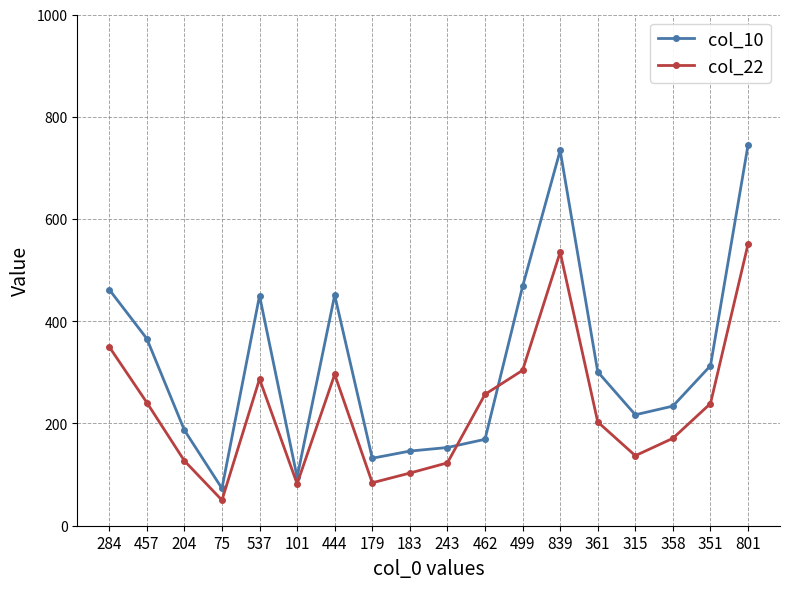

Does the chart have visible grid lines?

Yes